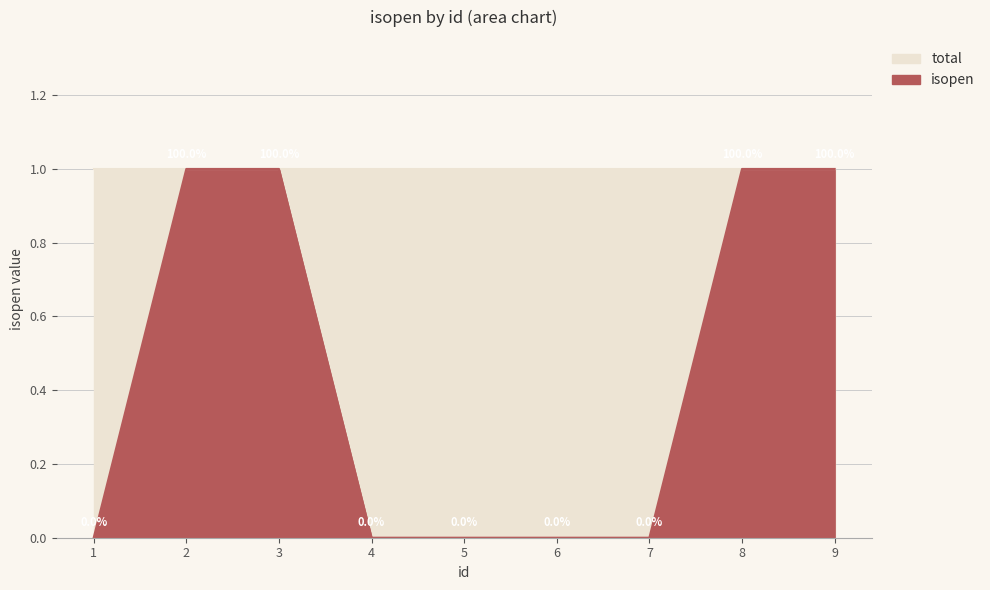

Rank the categories by value from highest to lowest.

2, 3, 8, 9, 1, 4, 5, 6, 7